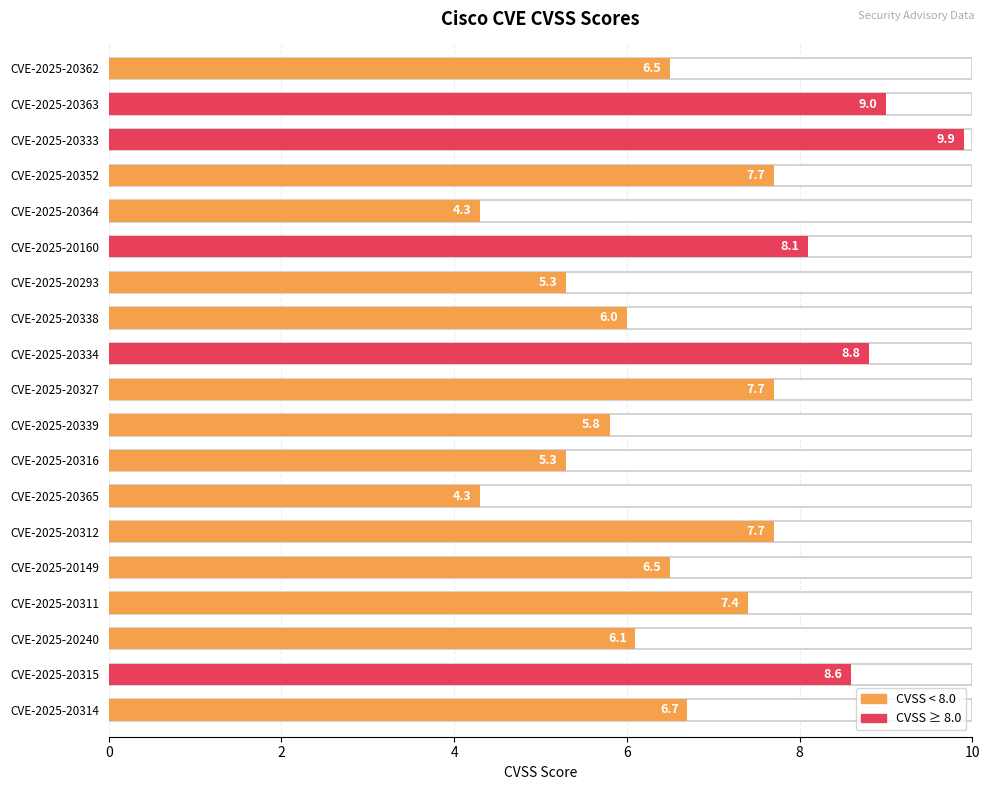

What is the approximate value at CVE-2025-20362?

6.5